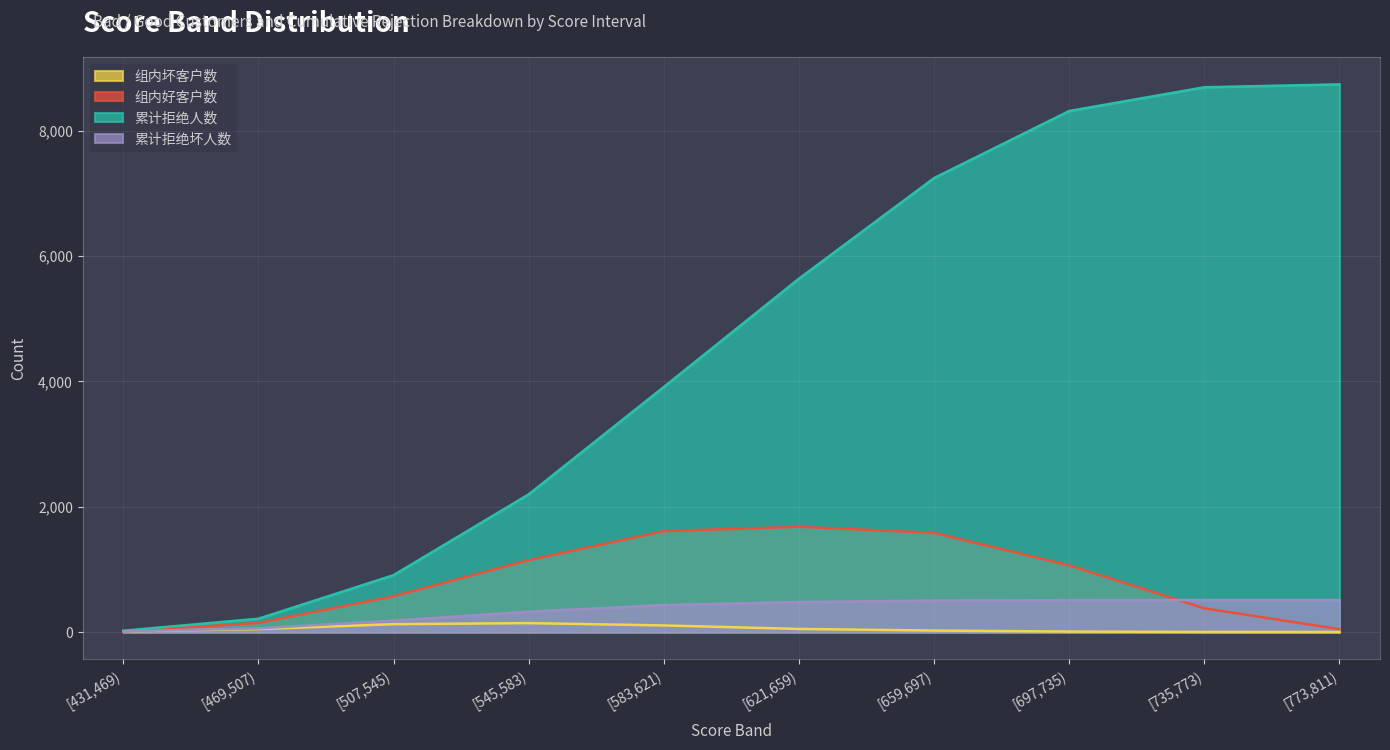

Does the chart display data point markers on the line(s)?

No